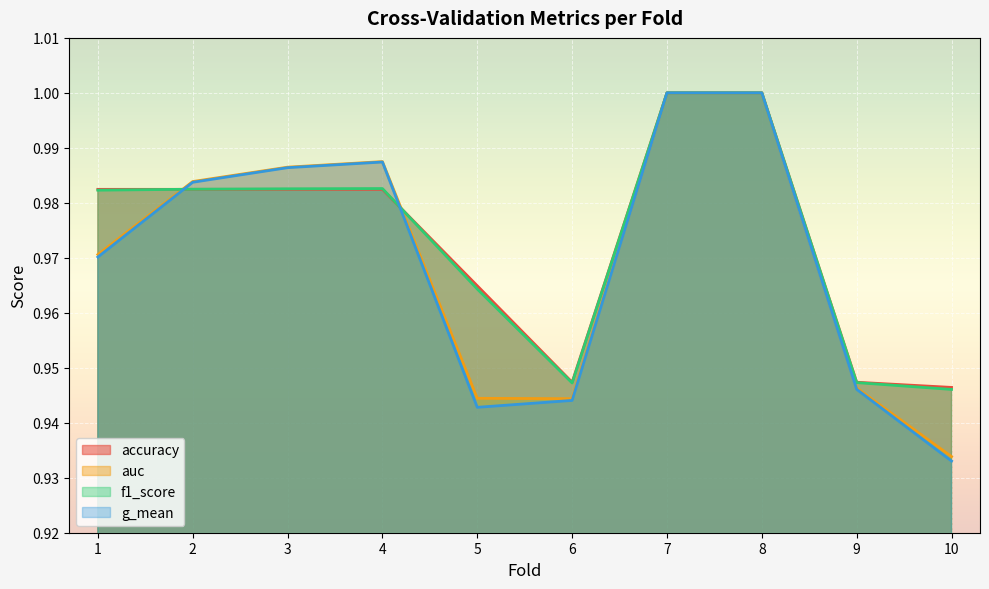

Reading left to right, what are all the values shown in this chart?

accuracy: 1.0	1.0	1.0	1.0	1.0	0.9	1.0	1.0	0.9	0.9
auc: 1.0	1.0	1.0	1.0	0.9	0.9	1.0	1.0	0.9	0.9
f1_score: 1.0	1.0	1.0	1.0	1.0	0.9	1.0	1.0	0.9	0.9
g_mean: 1.0	1.0	1.0	1.0	0.9	0.9	1.0	1.0	0.9	0.9